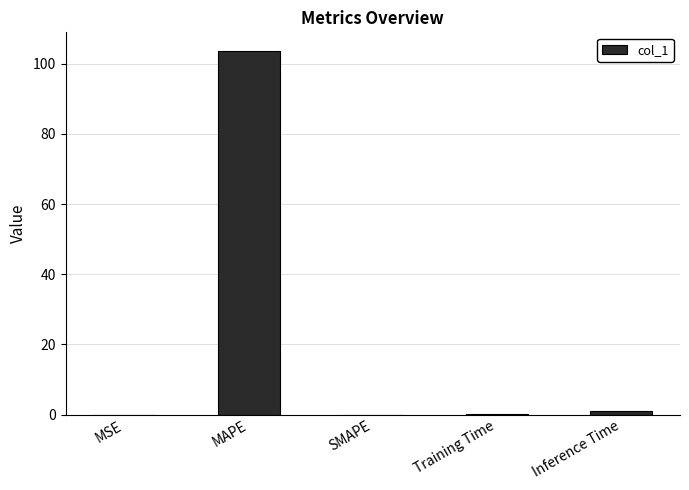

What is the sum of all values?

104.8